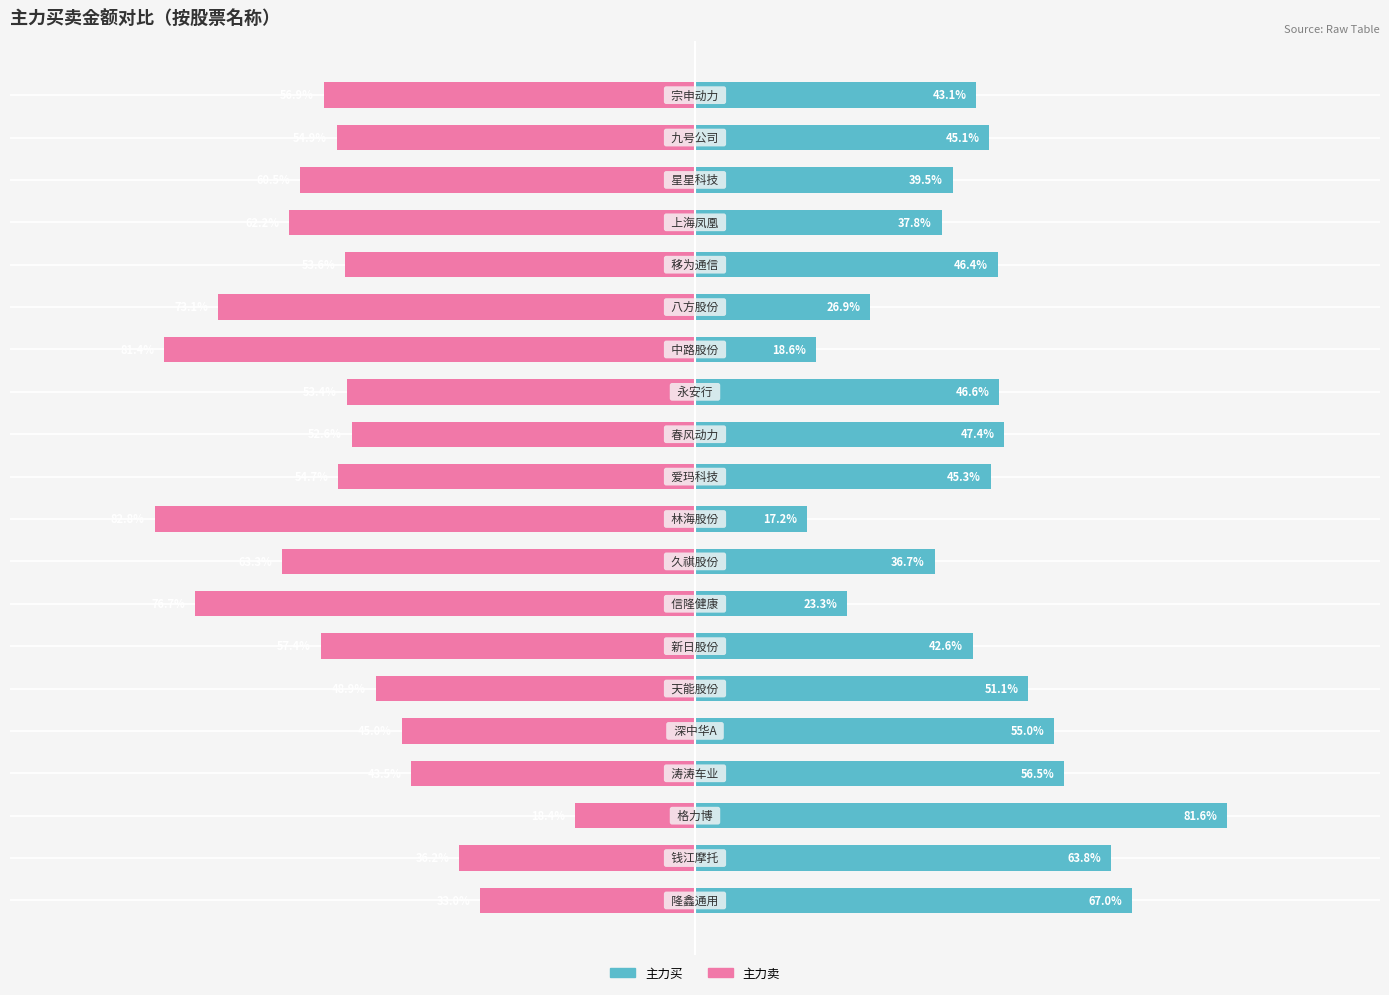

What is the maximum value shown in the chart?

81.6